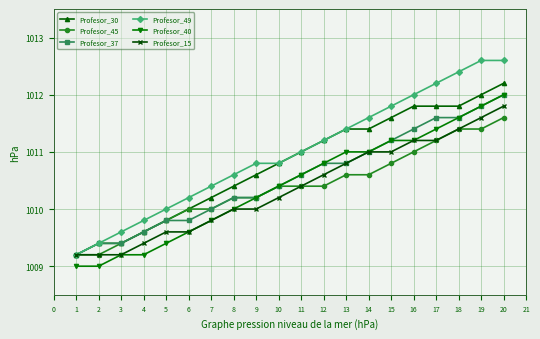

Is it true that Profesor_40 equals 1413.8 at 13?

False